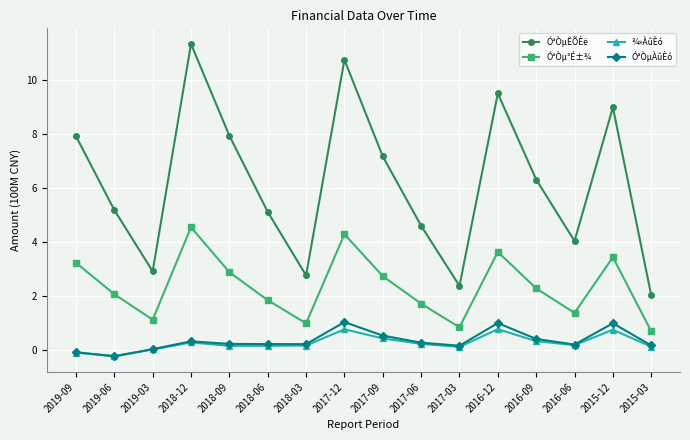

How many lines are shown in the chart?

4